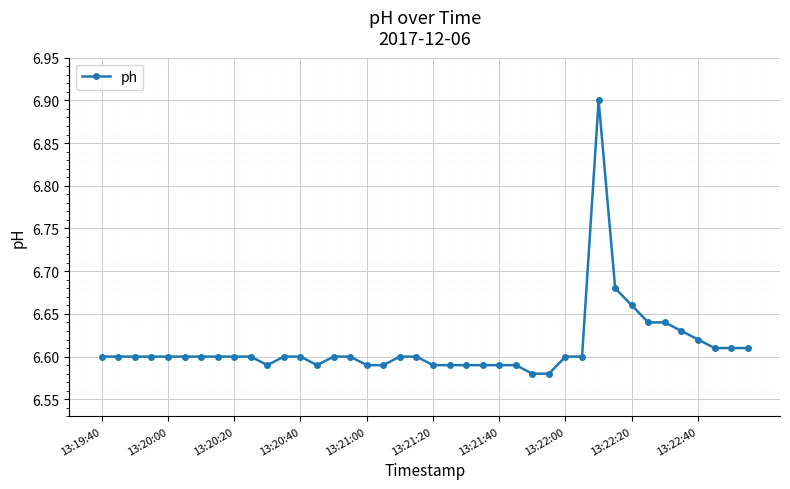

What is the sum of all values?

264.5